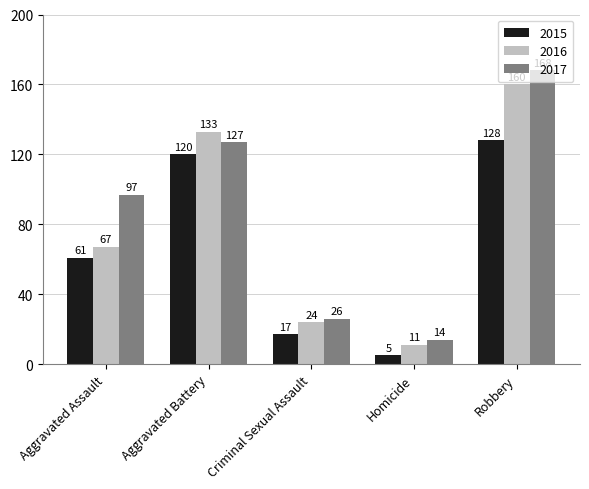

Does the chart contain stacked bars?

No